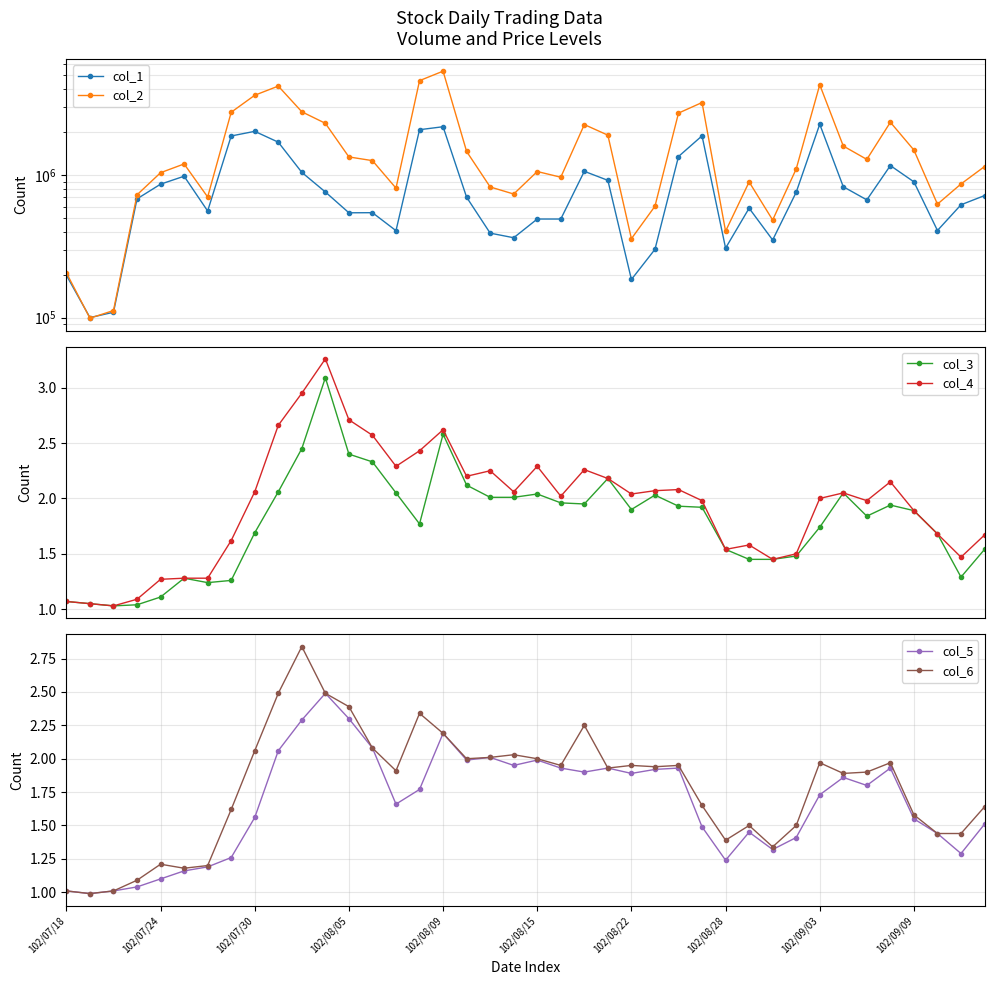

Is it true that col_6 equals 2.6 at 102/09/09?

False